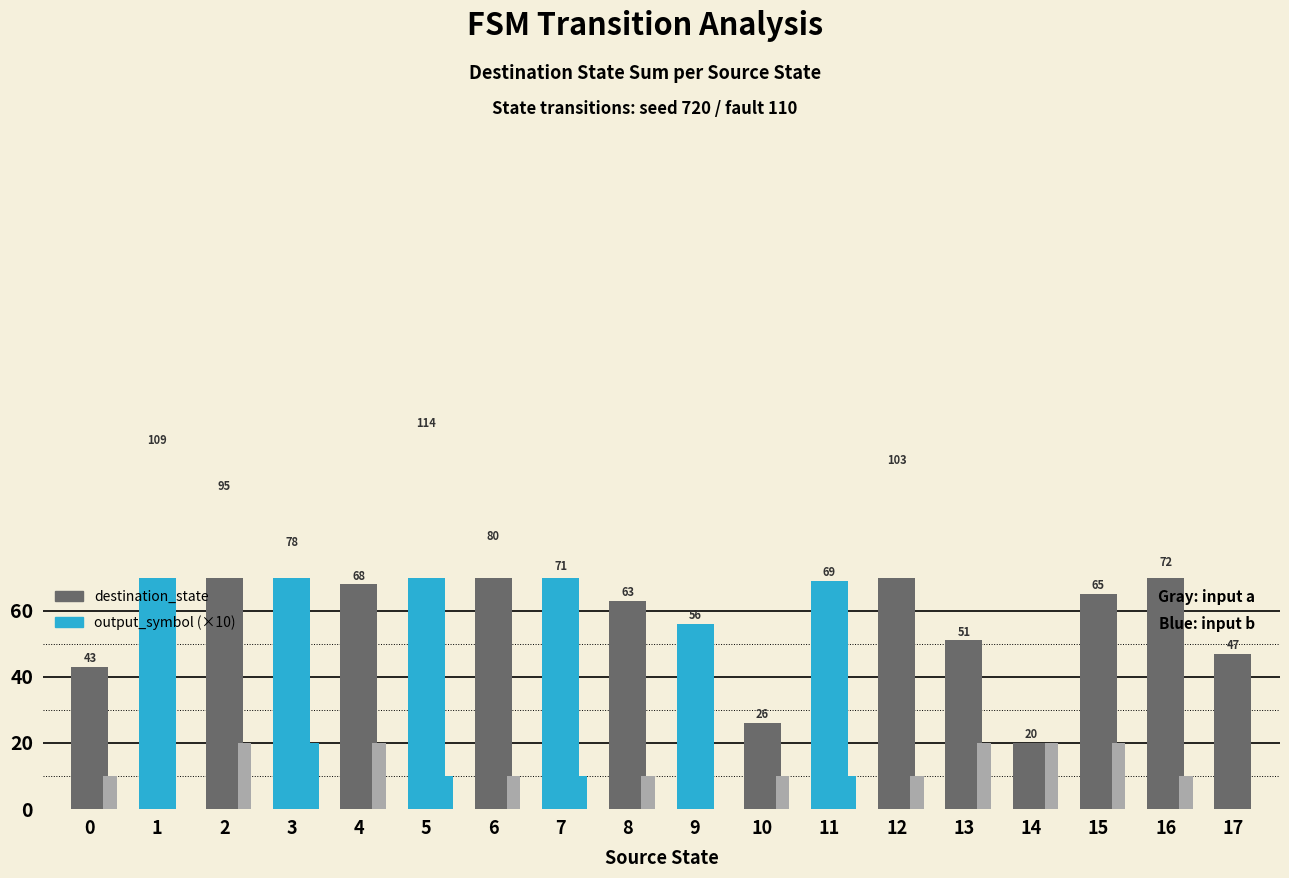

What are all the series names shown in the legend?

destination_state, output_symbol (×10)